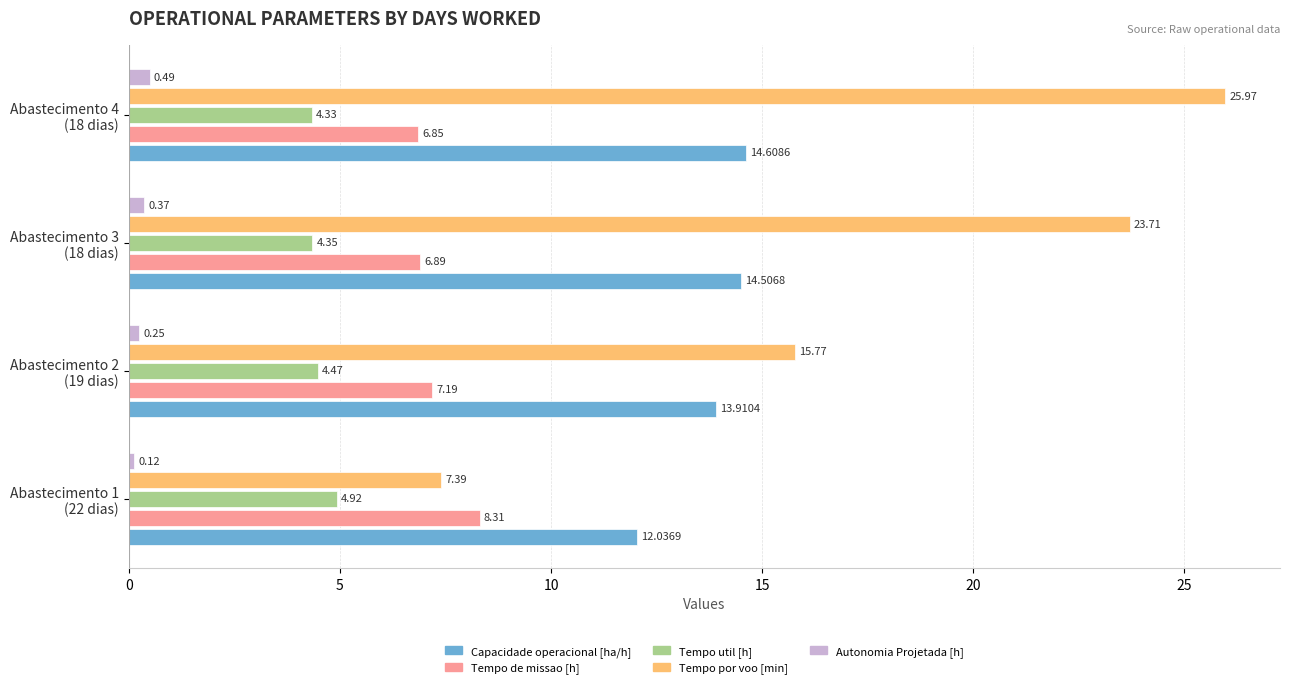

Which series has the widest spread of values?

Tempo por voo [min]